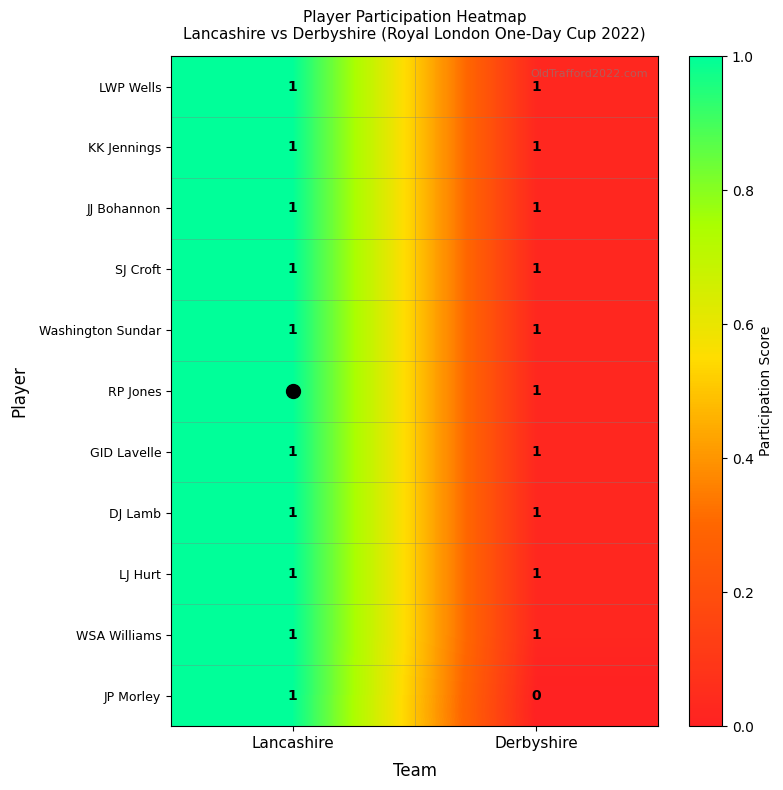

At how many categories does at least one series exceed 0?

2